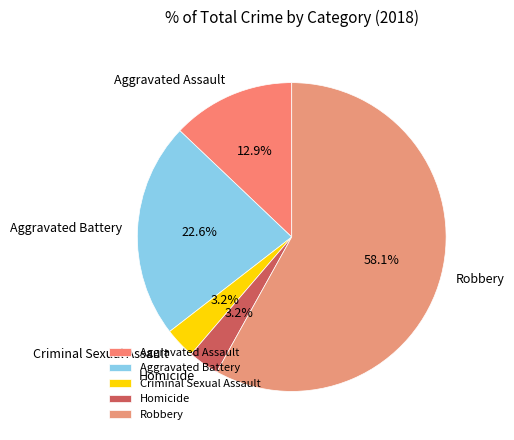

To the nearest percent, what is the difference between the Robbery and Criminal Sexual Assault slice percentages?

55%